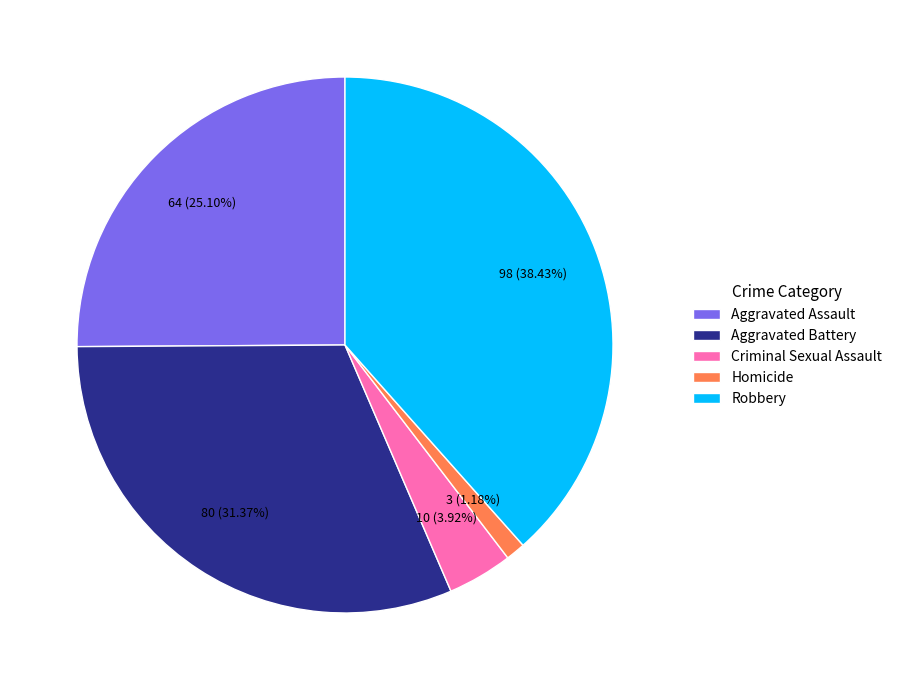

What percentage is the Aggravated Battery slice, to the nearest percent?

31%